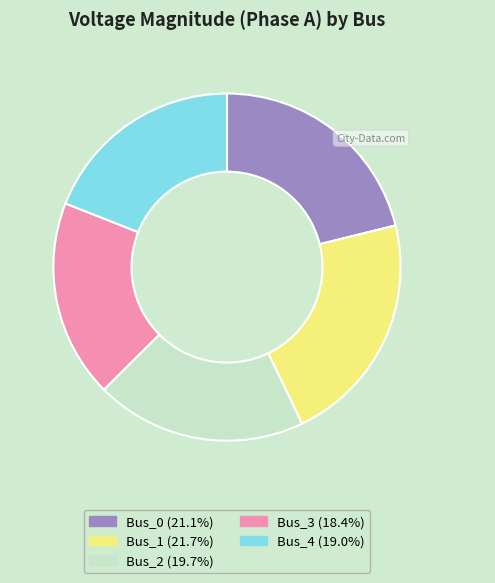

Between Bus_2 and Bus_1, which is larger?

Bus_1